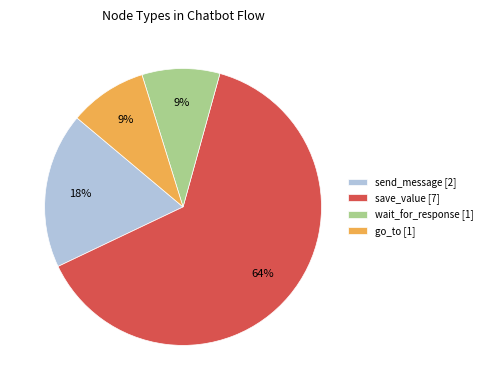

Which has a higher value, save_value [7] or wait_for_response [1]?

save_value [7]